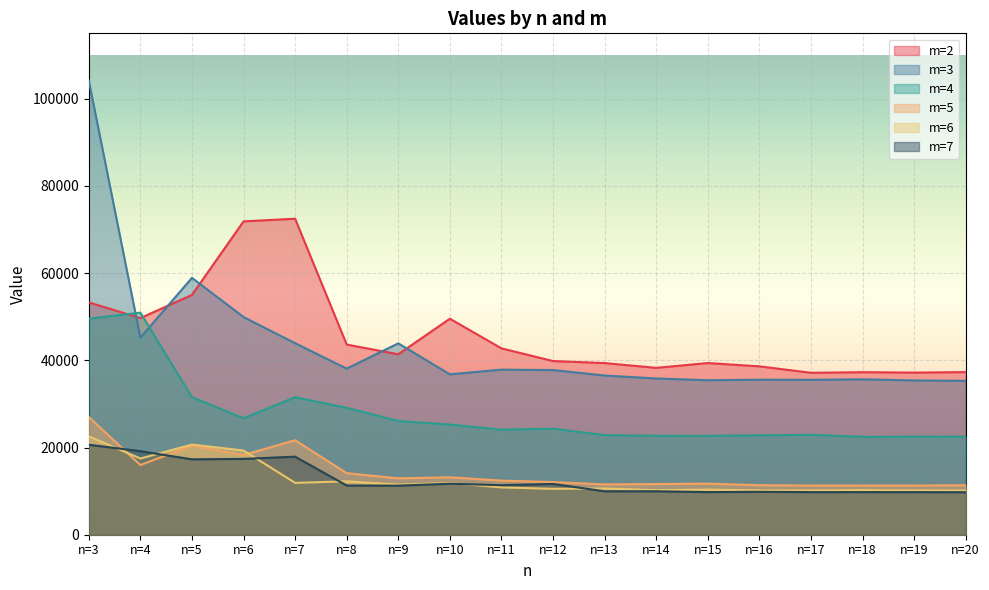

Rank the categories by m=4 value from highest to lowest.

n=4, n=3, n=5, n=7, n=8, n=6, n=9, n=10, n=12, n=11, n=17, n=13, n=16, n=14, n=15, n=19, n=20, n=18